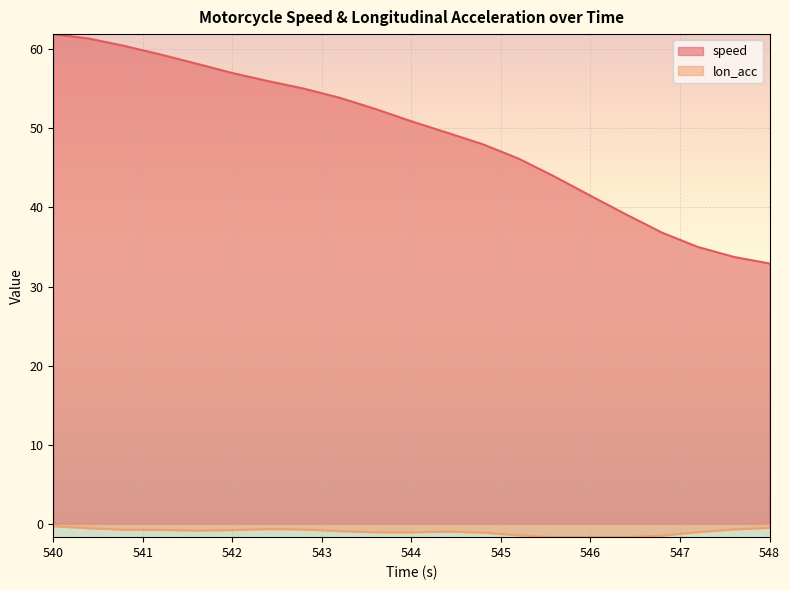

Is the value of speed at 548.0 greater than the value of lon_acc at 542.4?

Yes